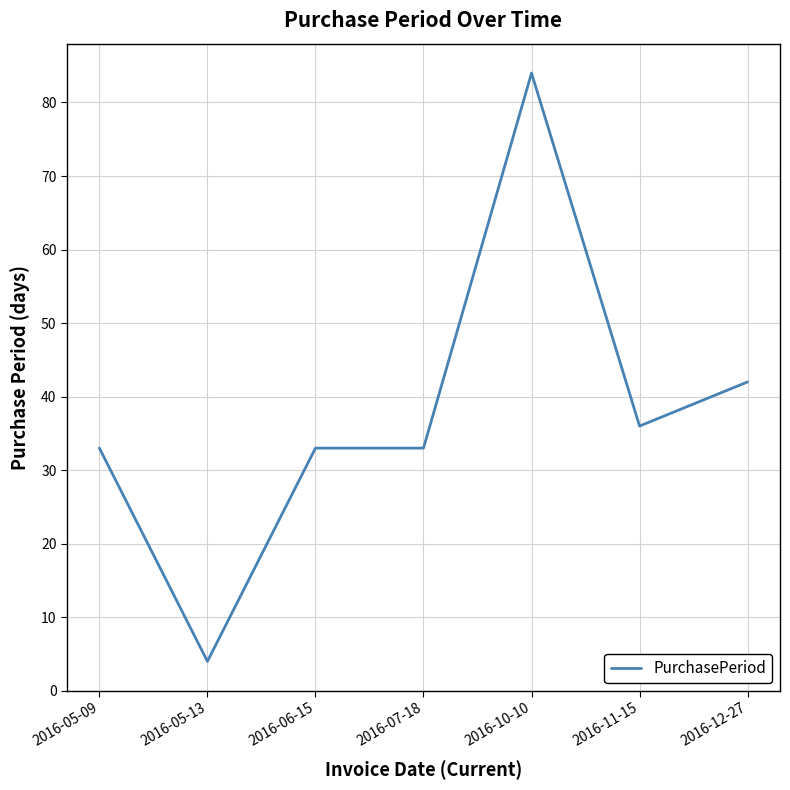

Which category has the lowest value across all series?

2016-05-13